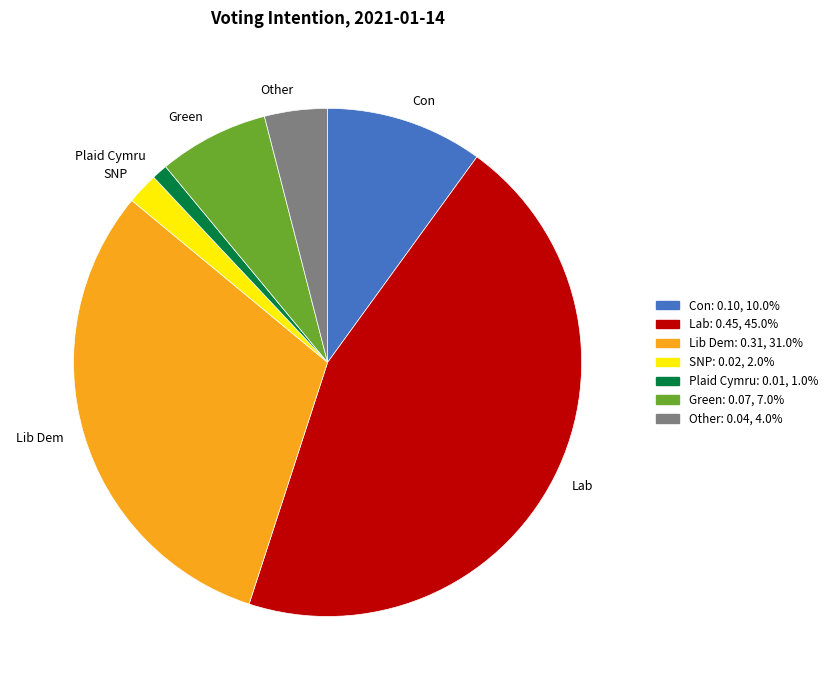

Rank the categories by value from lowest to highest.

Plaid Cymru, SNP, Other, Green, Con, Lib Dem, Lab